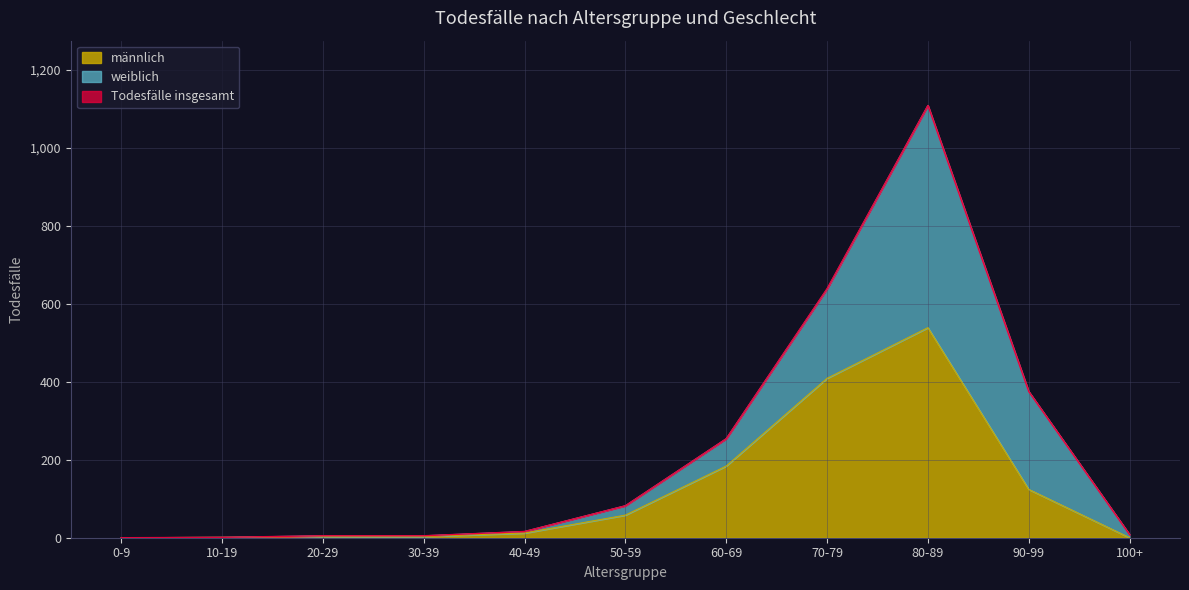

What is the total value across all series at 100+?

8